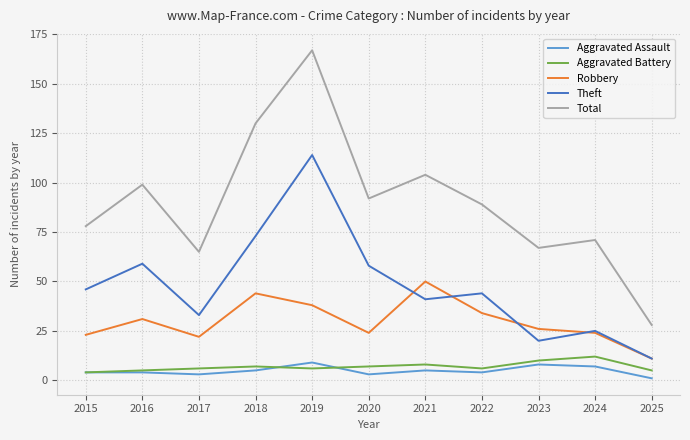

At how many categories does at least one series exceed 94?

4